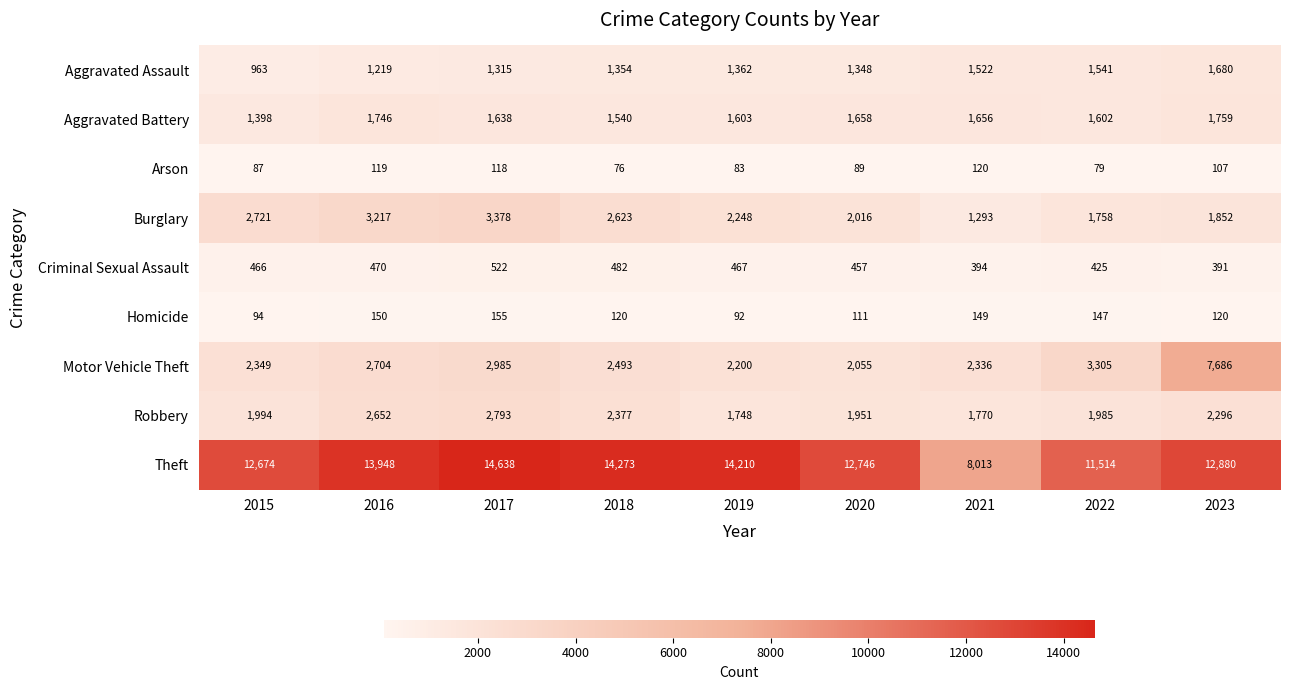

What is the difference between the highest and lowest values at 2018?

14197